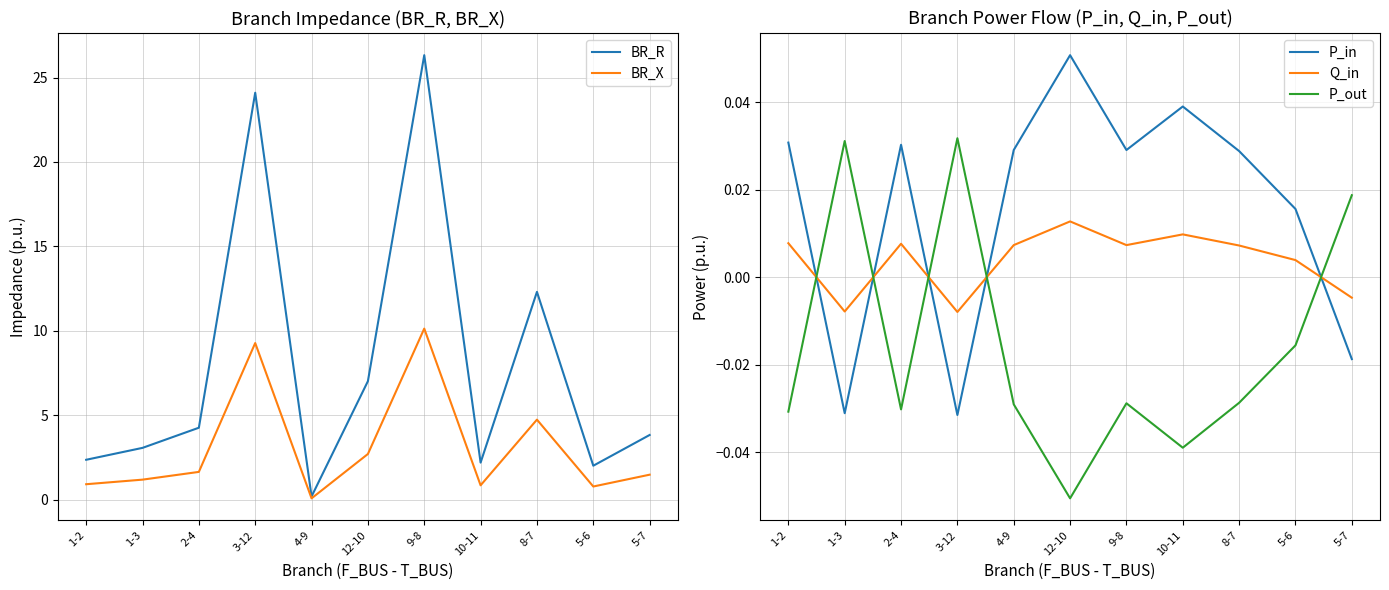

What is the label of the 1st point from the left?

1-2